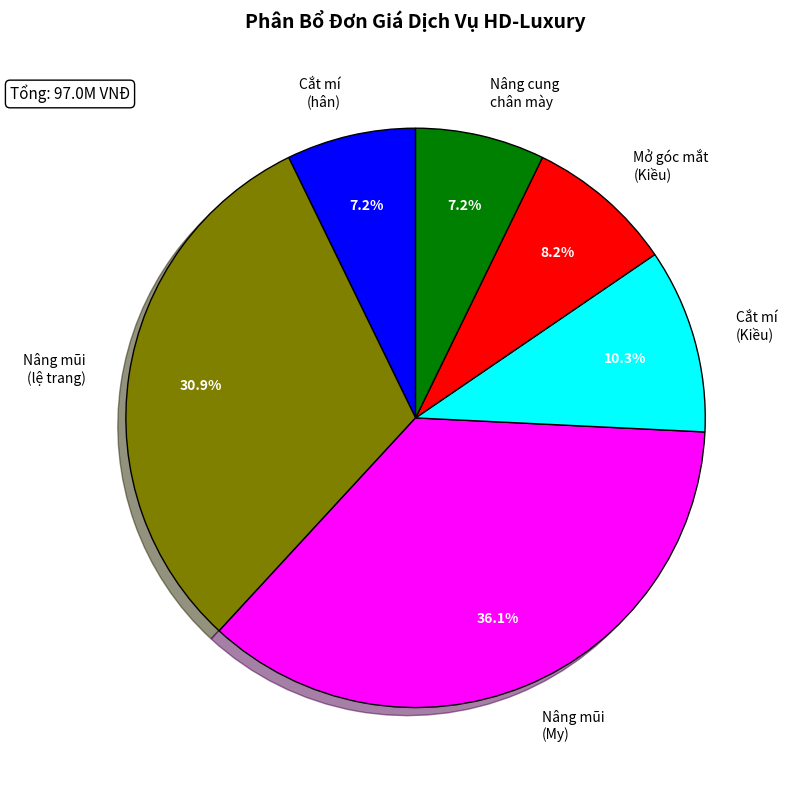

How many segments does this pie chart have?

6